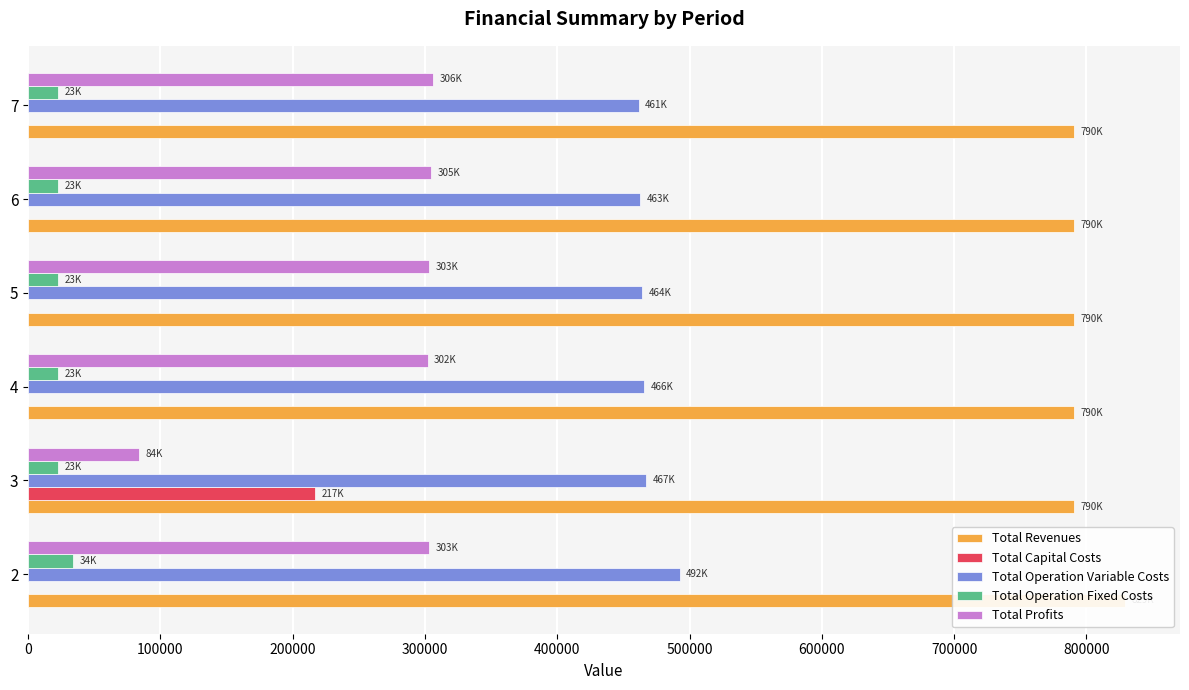

How many values in the Total Operation Variable Costs series exceed 465671?

3